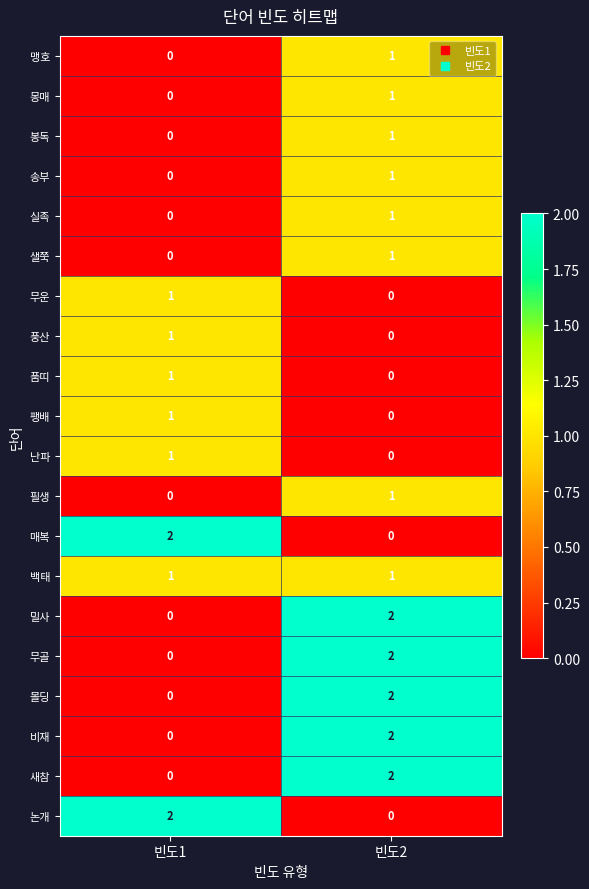

Count the number of data series in this chart.

20